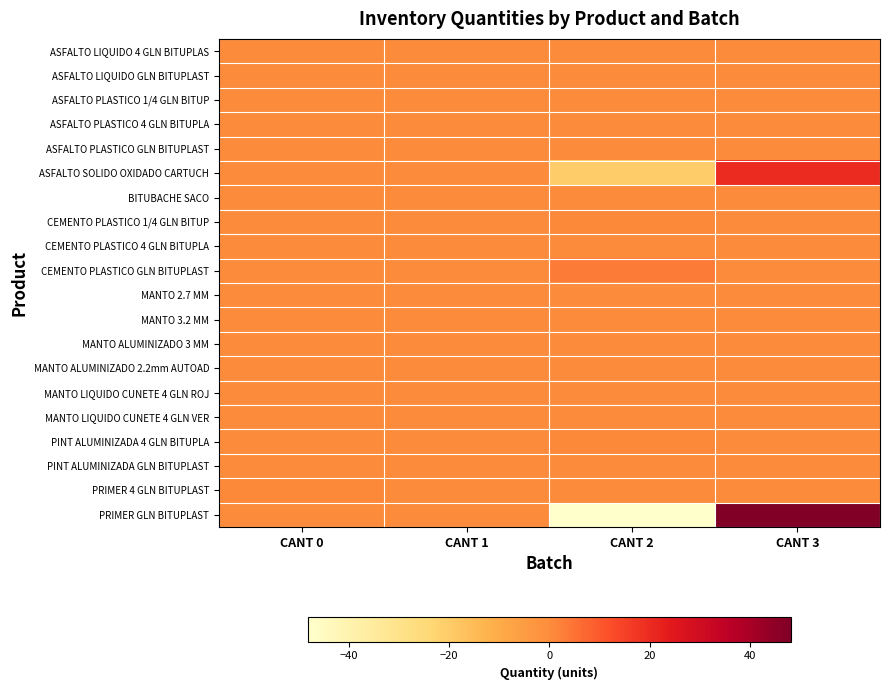

What is the total value across all series at CANT 3?

68